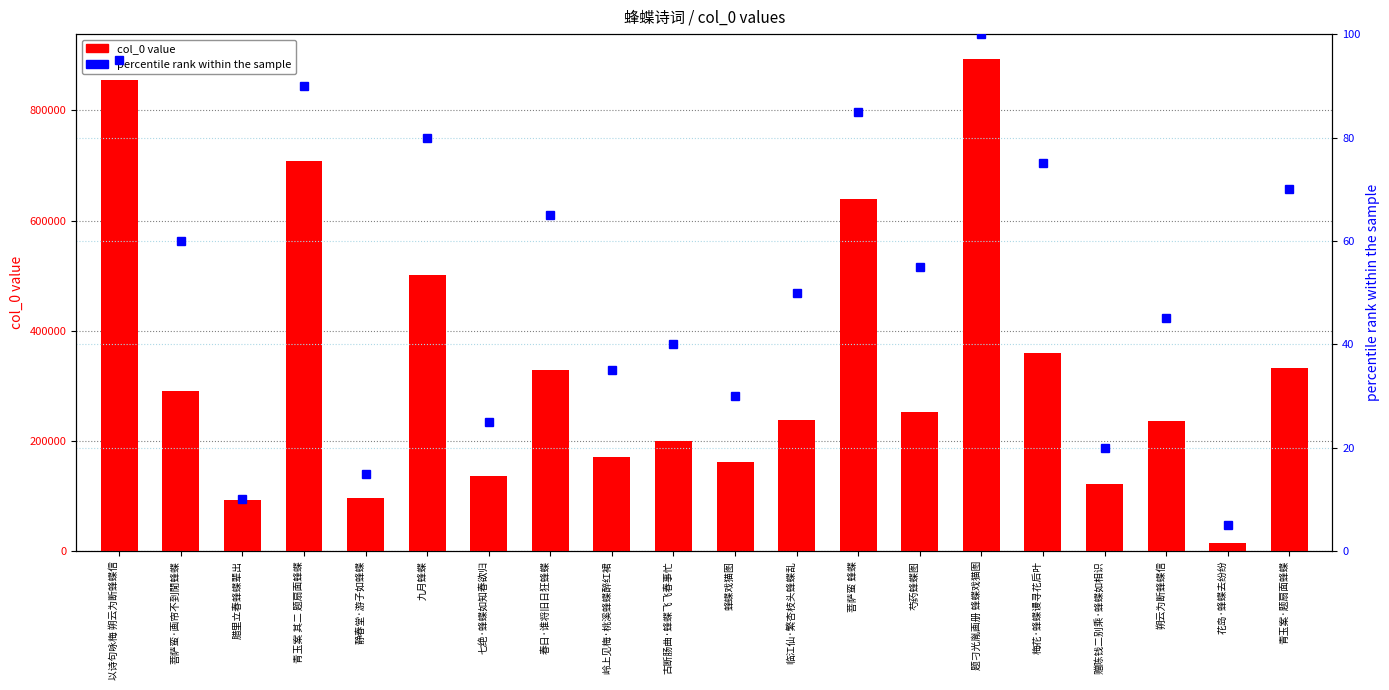

Reading left to right, extract all data points from this chart.

col_0 value: 854694	290001	92116	707868	96624	500629	136703	328879	170257	200717	162290	237338	639604	252137	893724	359316	121627	236722	14305	332735
percentile rank within the sample: 95	60	10	90	15	80	25	65	35	40	30	50	85	55	100	75	20	45	5	70